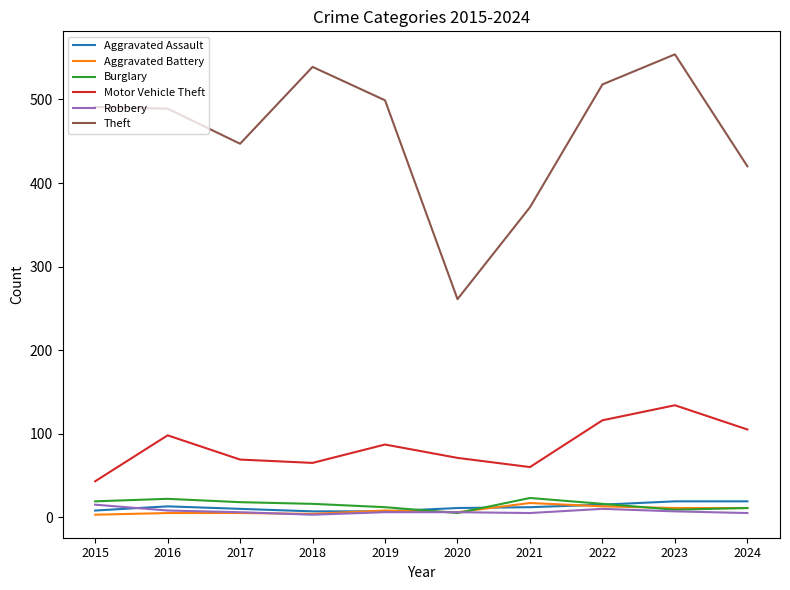

True or false: Aggravated Assault and Motor Vehicle Theft cross at least once.

False